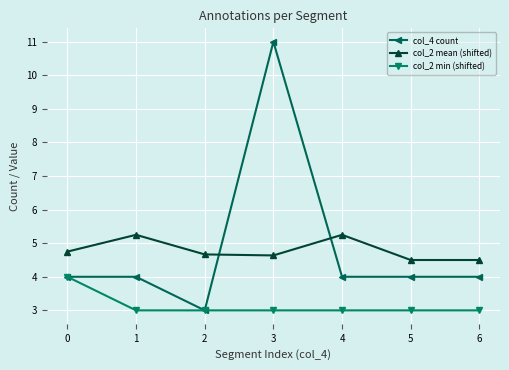

List the series in order of their peak value, highest first.

col_4 count, col_2 mean (shifted), col_2 min (shifted)